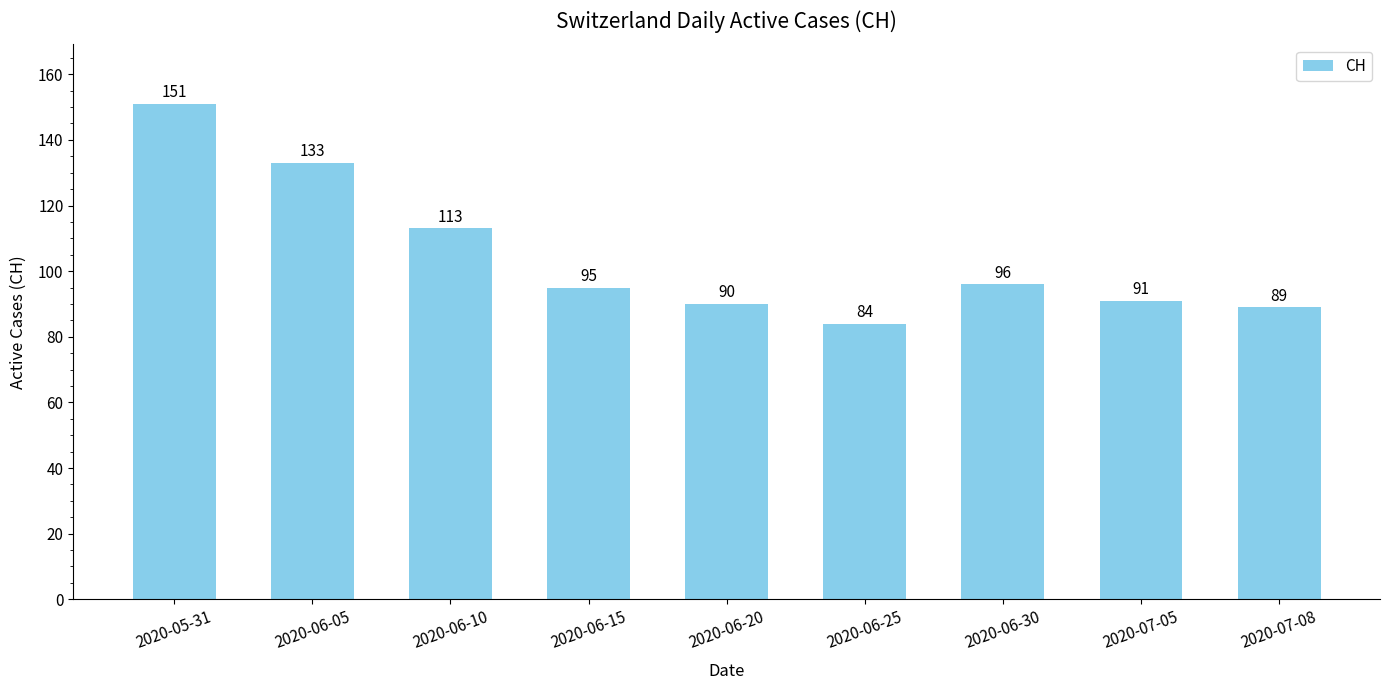

Which category has the lowest value across all series?

2020-06-25